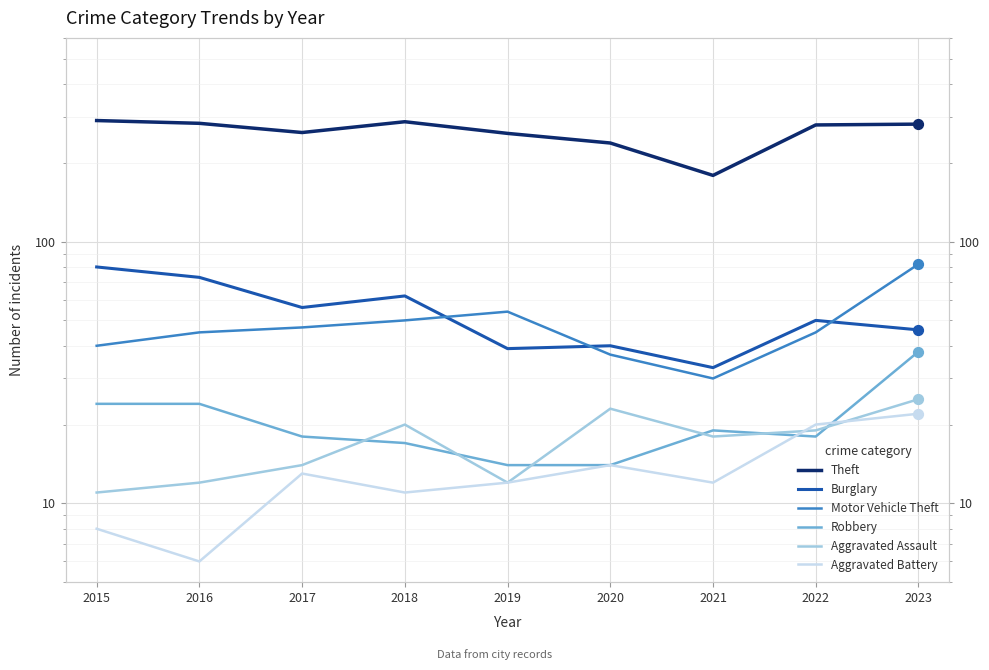

What is the total value across all series at 2017?

409